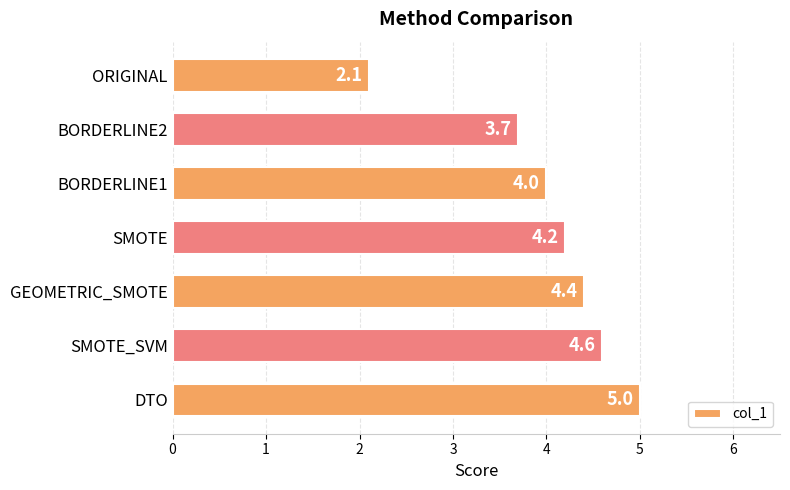

Reading top to bottom, extract all data points from this chart.

ORIGINAL=2.1	BORDERLINE2=3.7	BORDERLINE1=4.0	SMOTE=4.2	GEOMETRIC_SMOTE=4.4	SMOTE_SVM=4.6	DTO=5.0